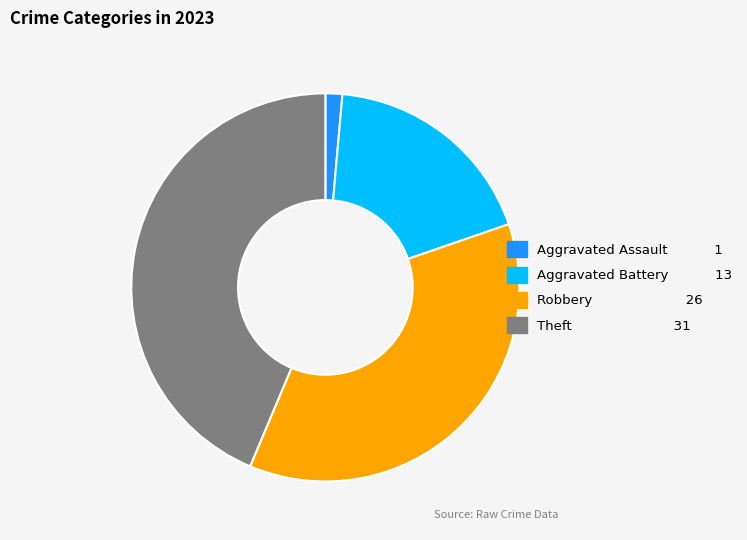

Which has a higher value, Aggravated Assault or Robbery?

Robbery